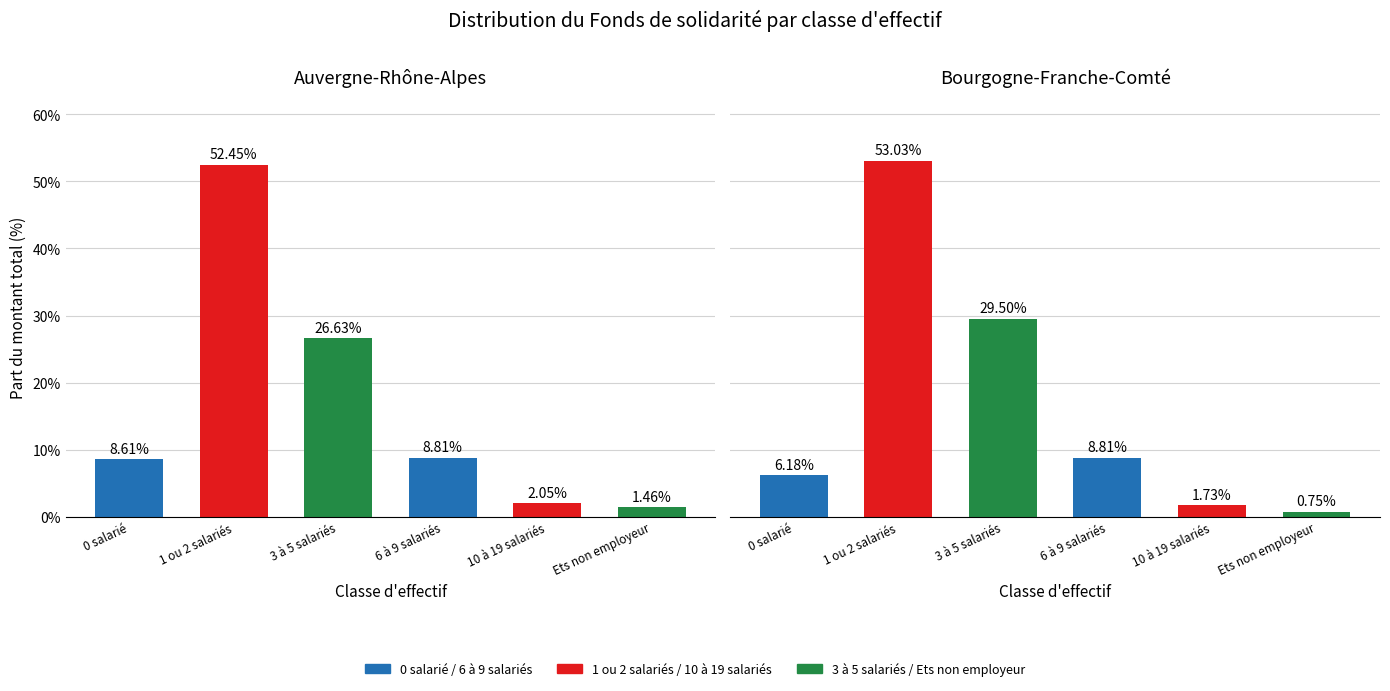

At which category is the sum across all series the highest?

1 ou 2 salariés